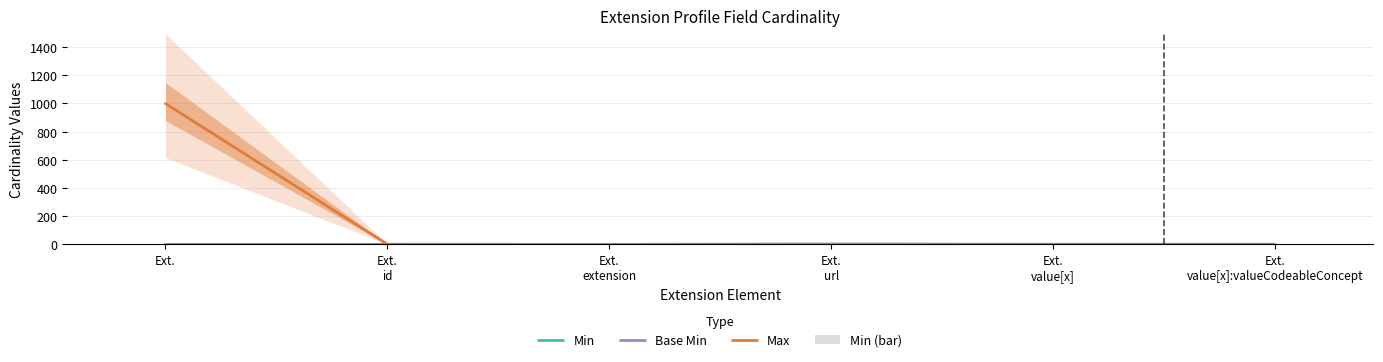

How many Min values are between 0 and 1?

6